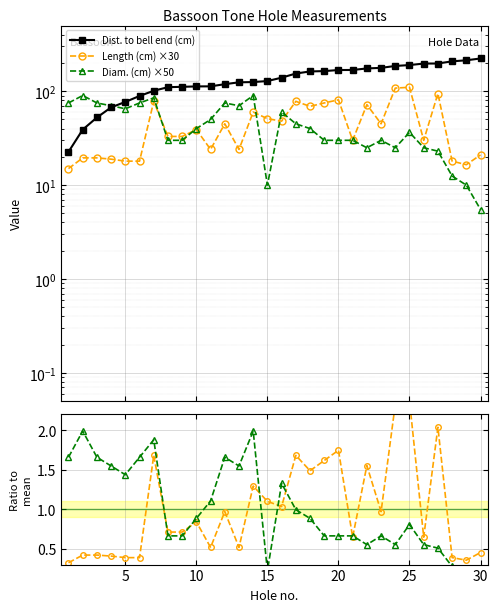

The Diam. ratio series shows 0.6 at 10. True or false?

False